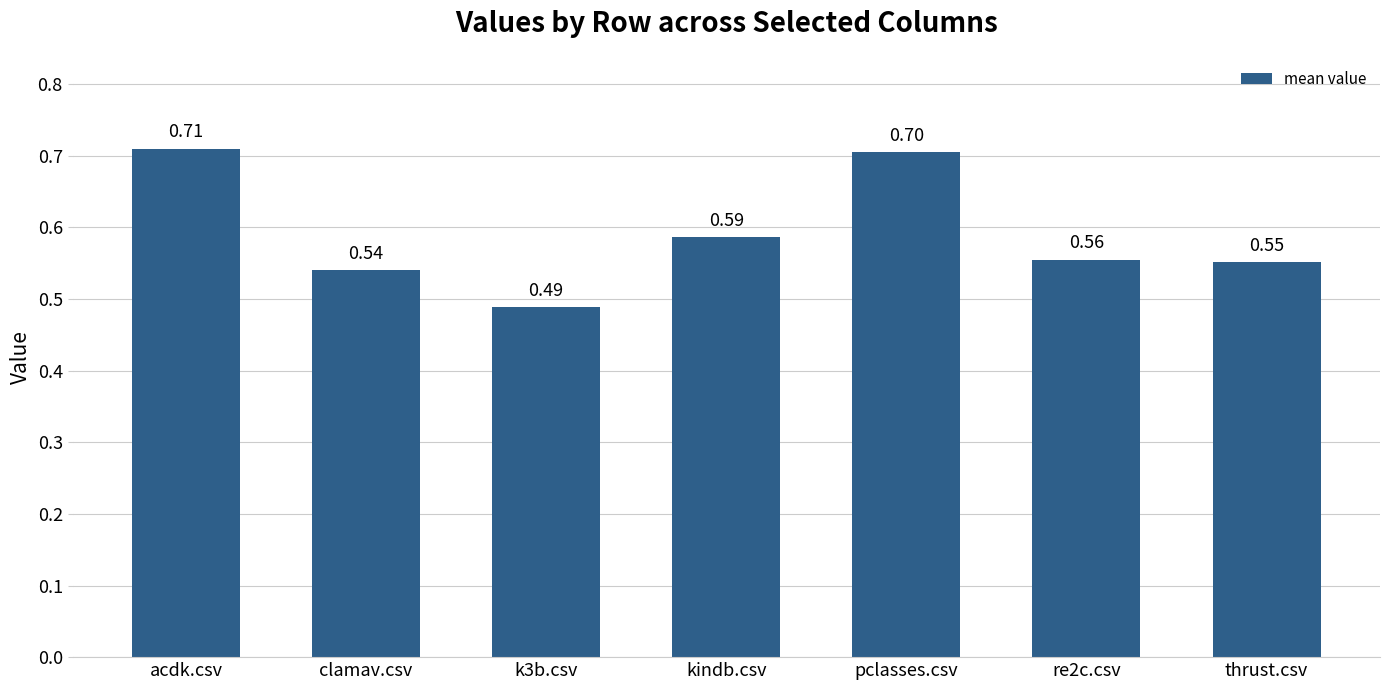

Which label corresponds to the largest value in the chart?

acdk.csv